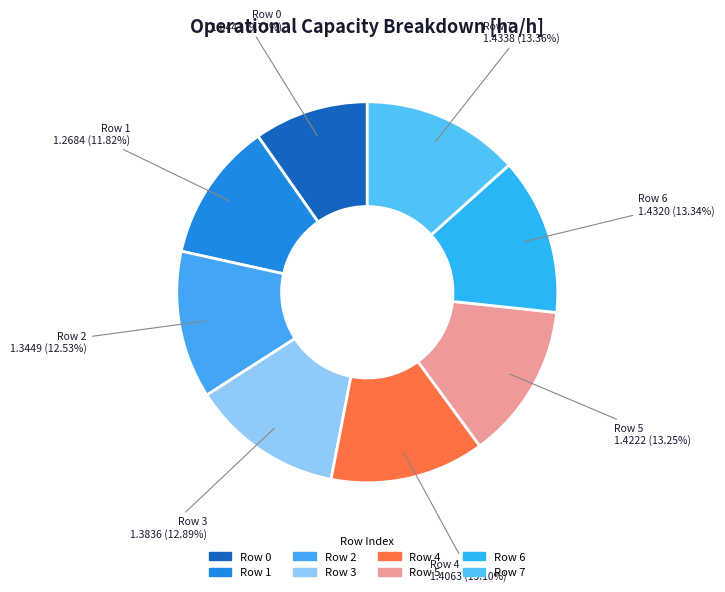

Is there any slice that represents more than half of the pie?

No